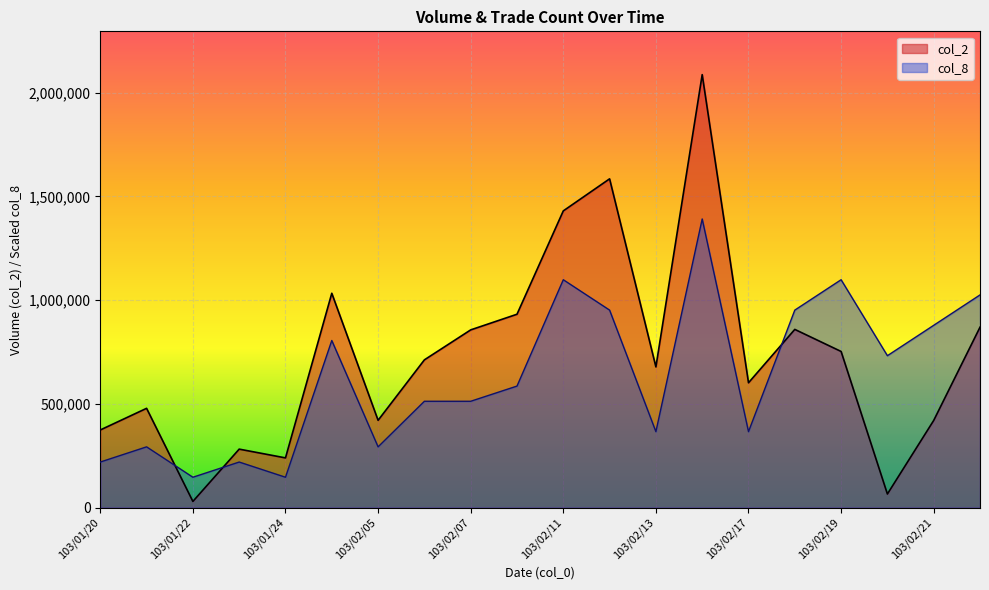

Between 103/01/21 and 103/01/23, which series saw the biggest shift?

col_2